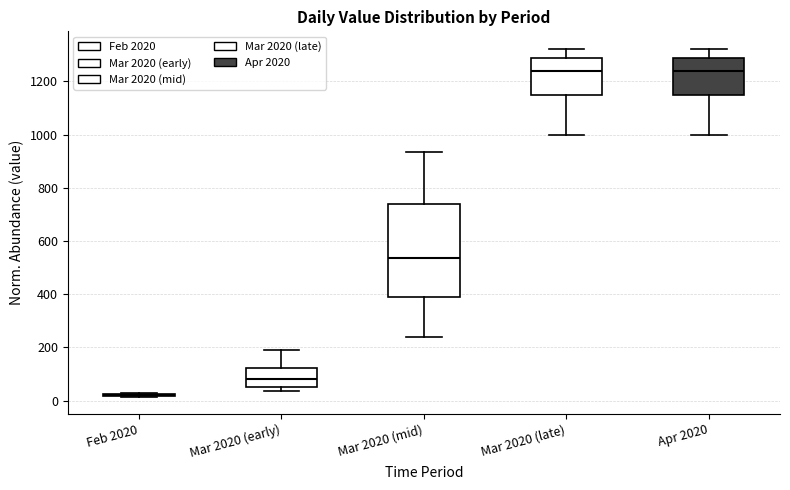

Where is the upper edge of the box for Mar 2020 (late) on the y-axis? The values are not printed on the chart, so give them approximately, as read against the axis.

1280